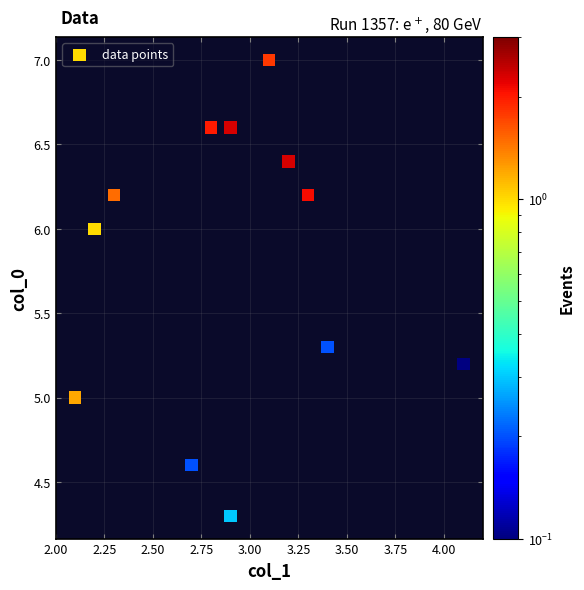

What is the average Y value?

5.8